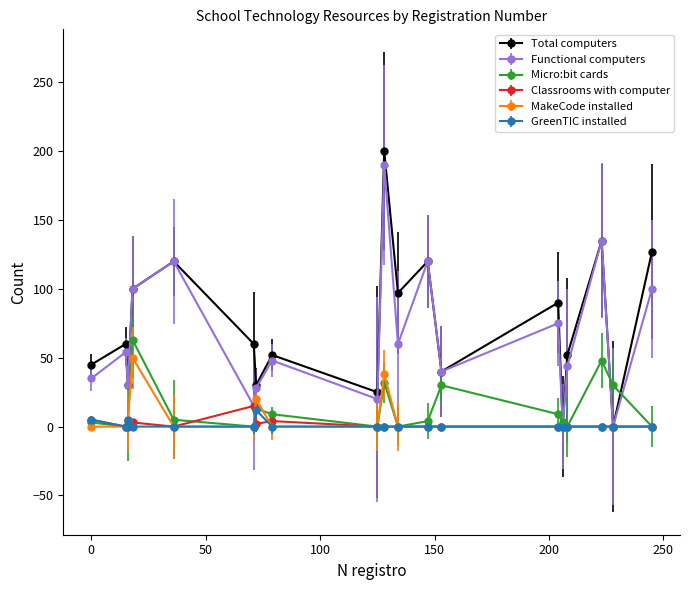

What is the difference between the second highest and second lowest values in the Total computers series?

135